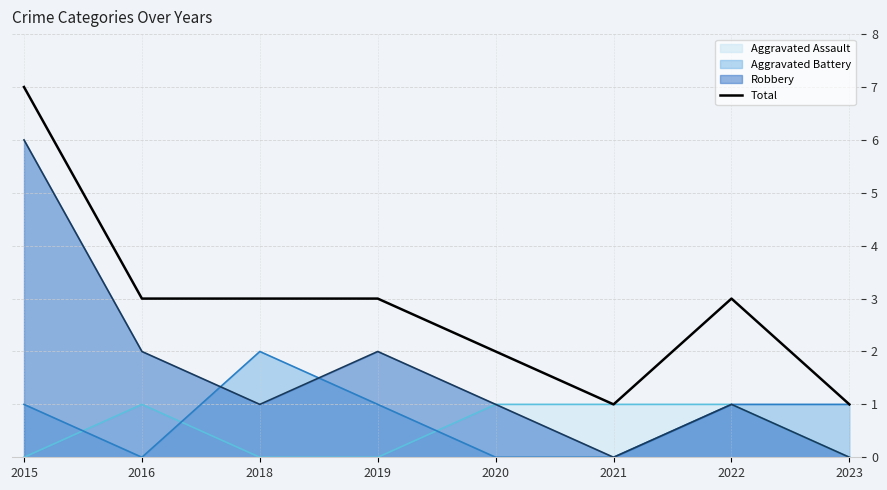

List the labels in order of value, smallest first.

2021, 2023, 2020, 2016, 2018, 2019, 2022, 2015